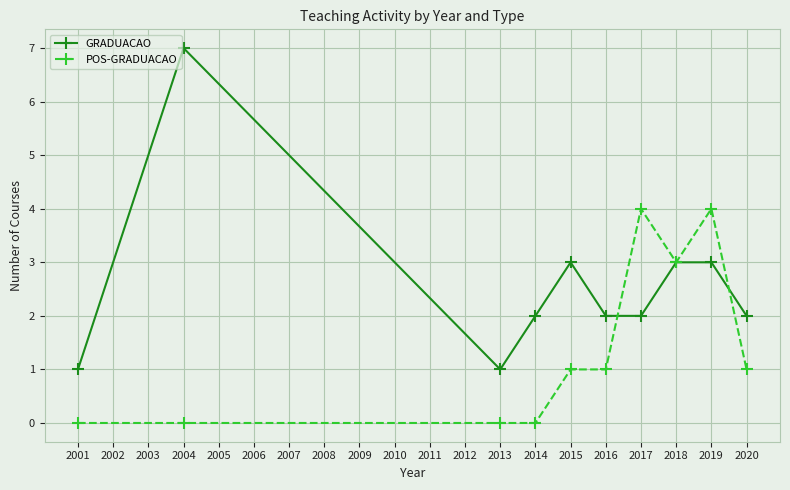

How many lines are shown in the chart?

2